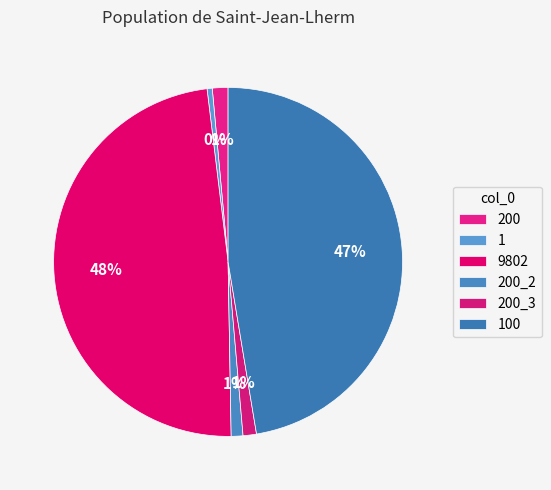

The 9802 slice represents 48% of the pie. True or false?

True